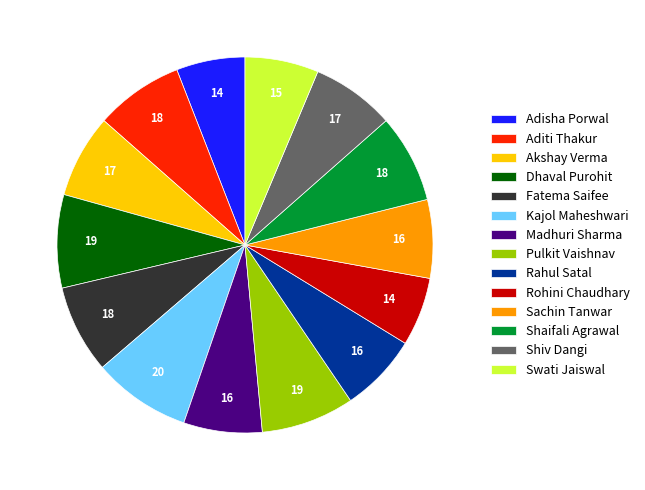

What is the ratio of the value at Shaifali Agrawal to the value at Shiv Dangi?

1.1